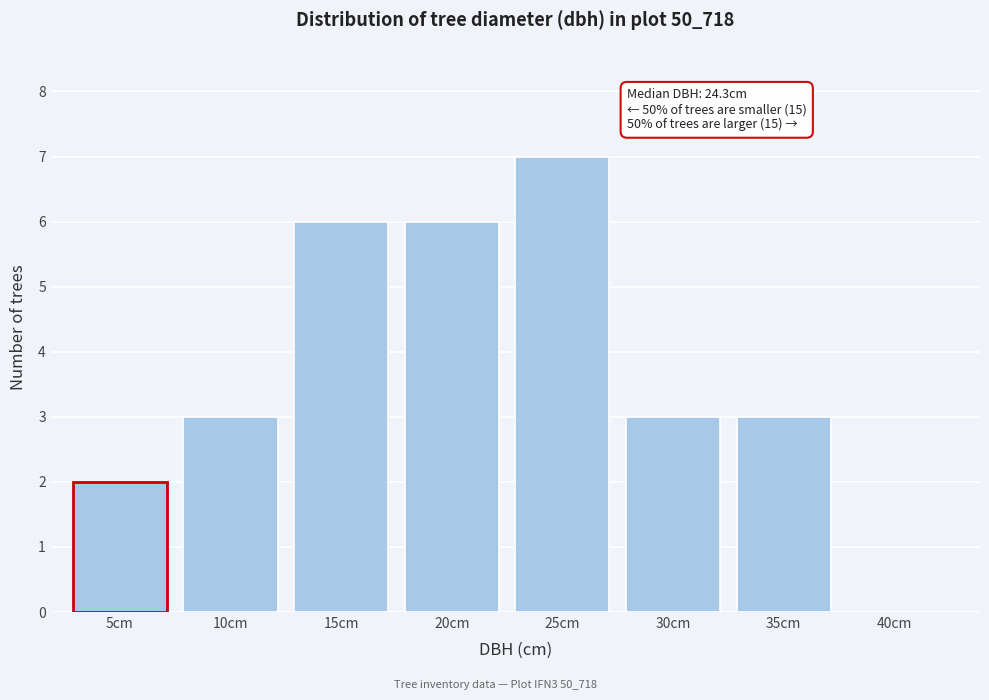

Reading left to right, extract all data points from this chart.

5cm=2	10cm=3	15cm=6	20cm=6	25cm=7	30cm=3	35cm=3	40cm=0